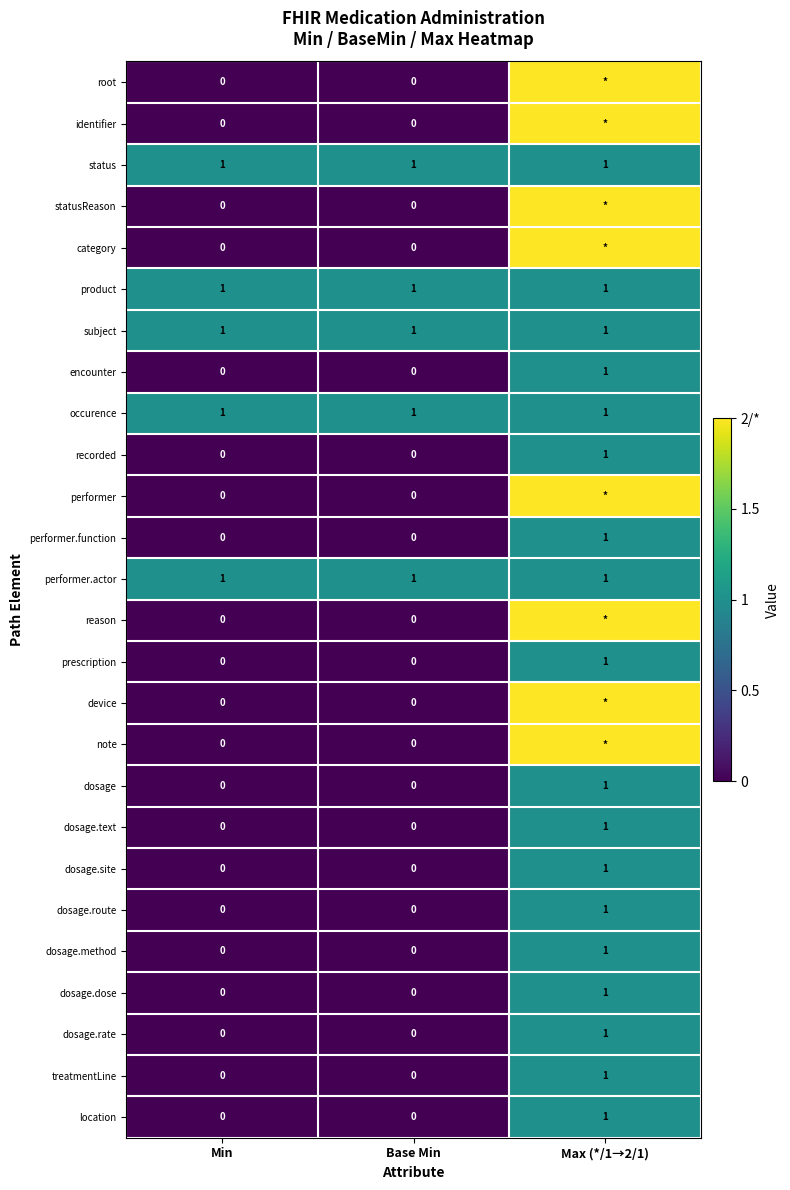

Is it true that dosage.rate equals 0 at Base Min?

True